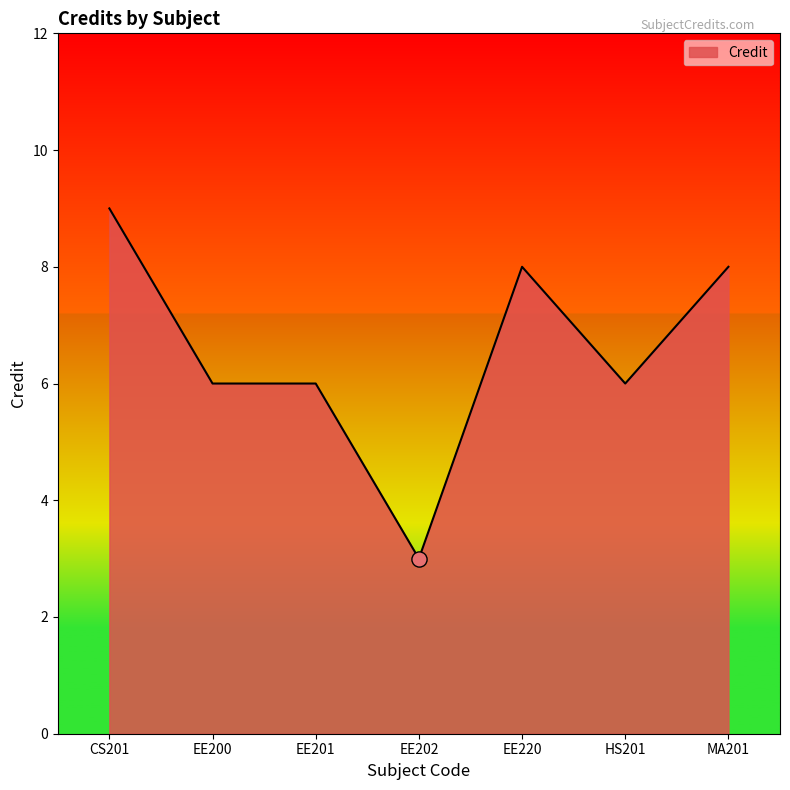

Approximately how many times larger is the value at EE220 compared to HS201?

1.3